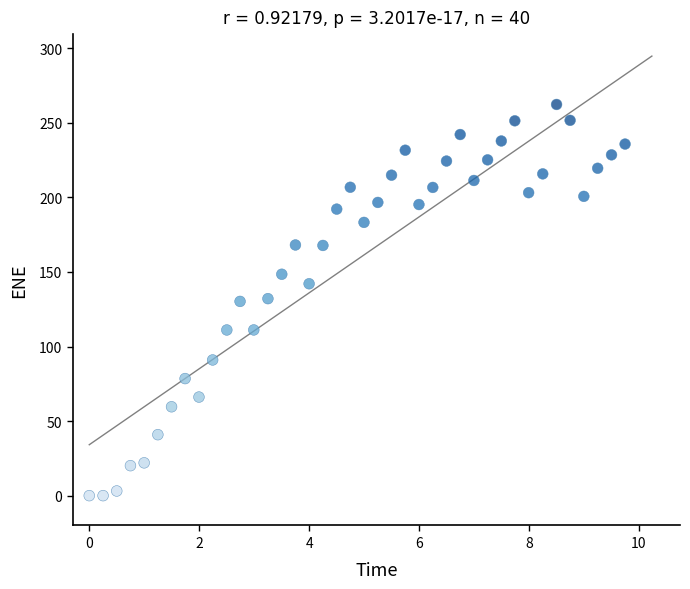

What is the range of Y values (max minus min)?

262.4